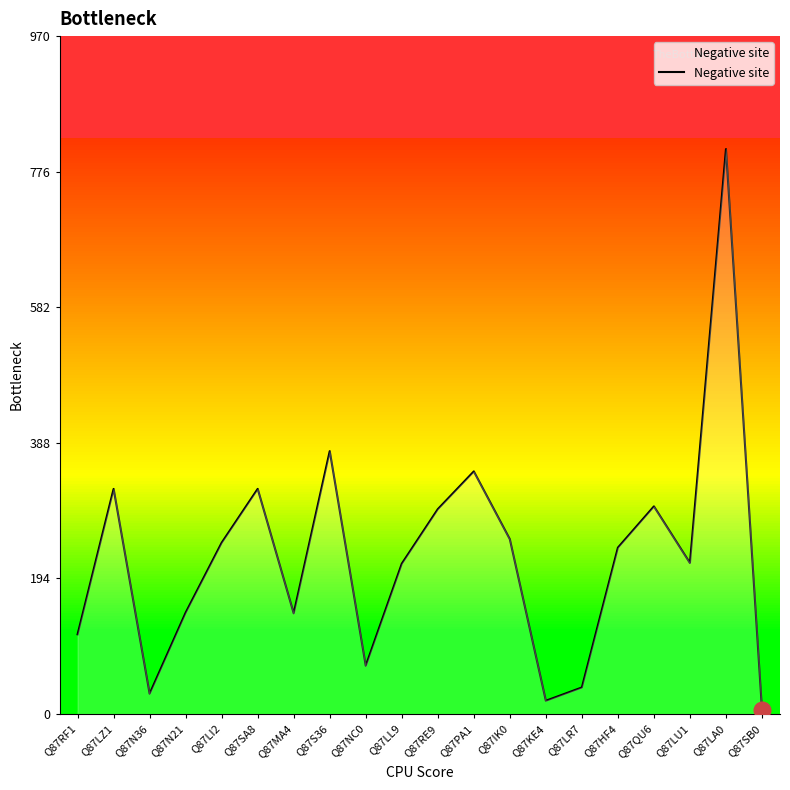

What is the difference between the maximum and minimum values?

802